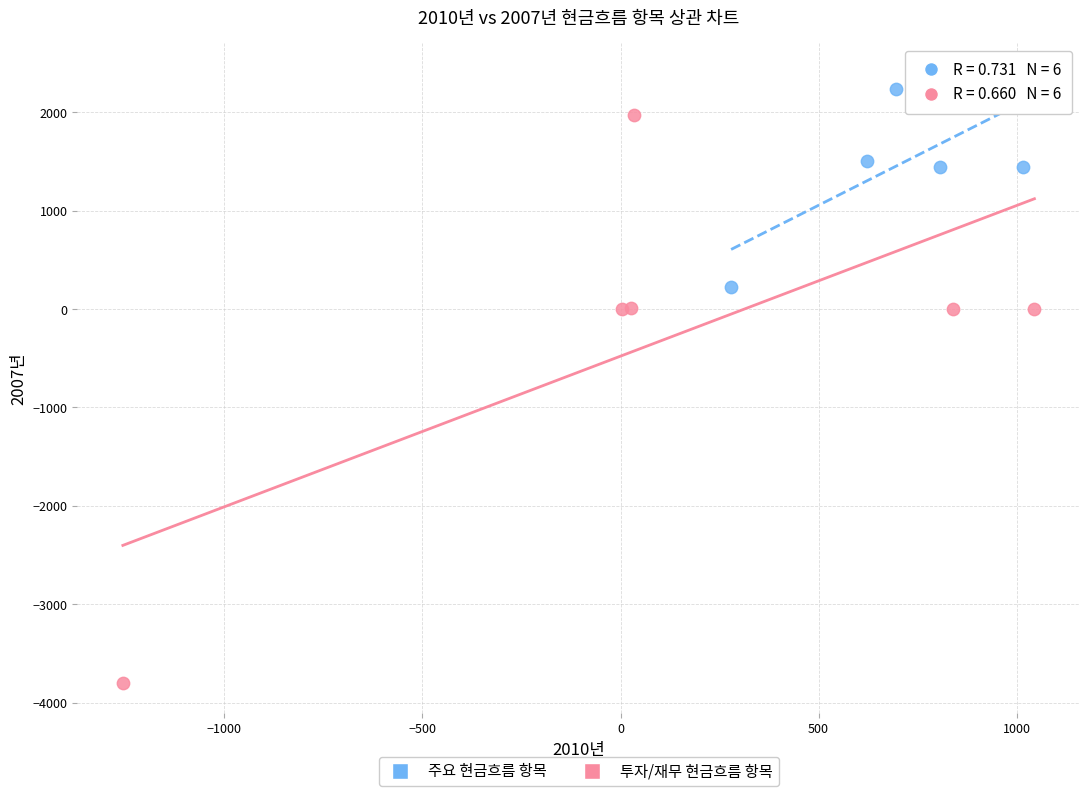

Which series has the largest Y range (max minus min)?

투자/재무 현금흐름 항목